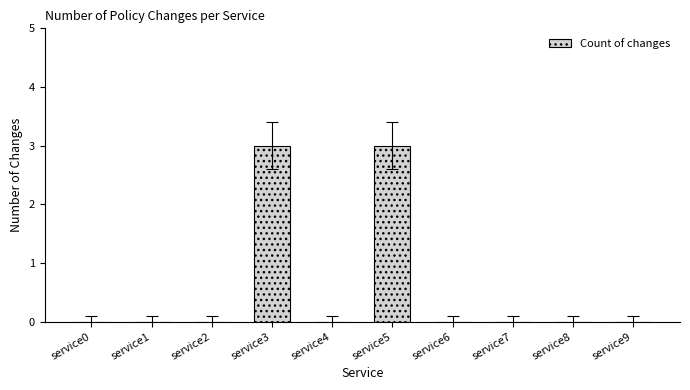

Read the value at service3.

3